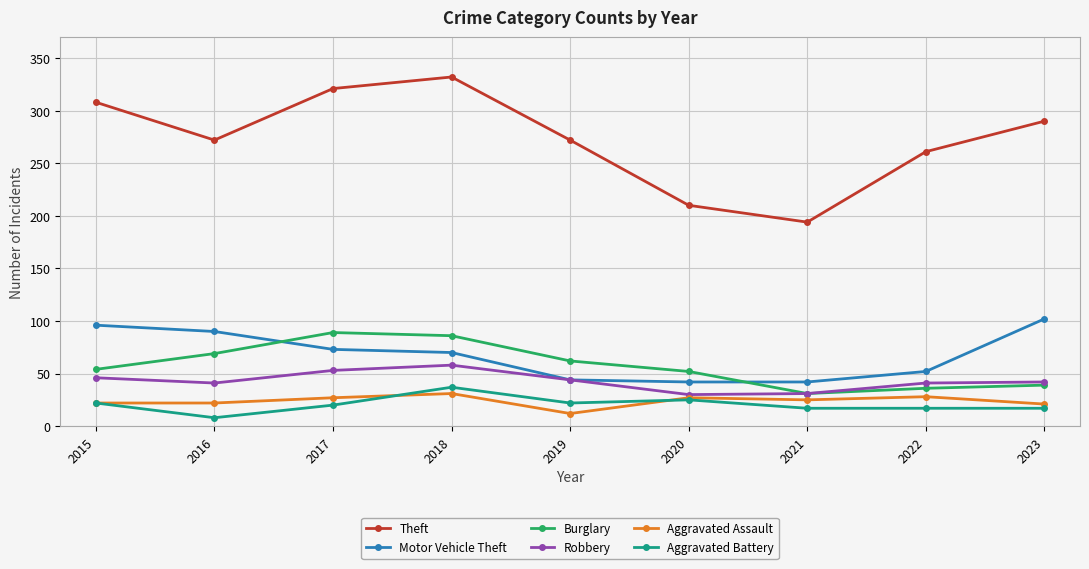

True or false: Theft and Aggravated Assault cross at least once.

False